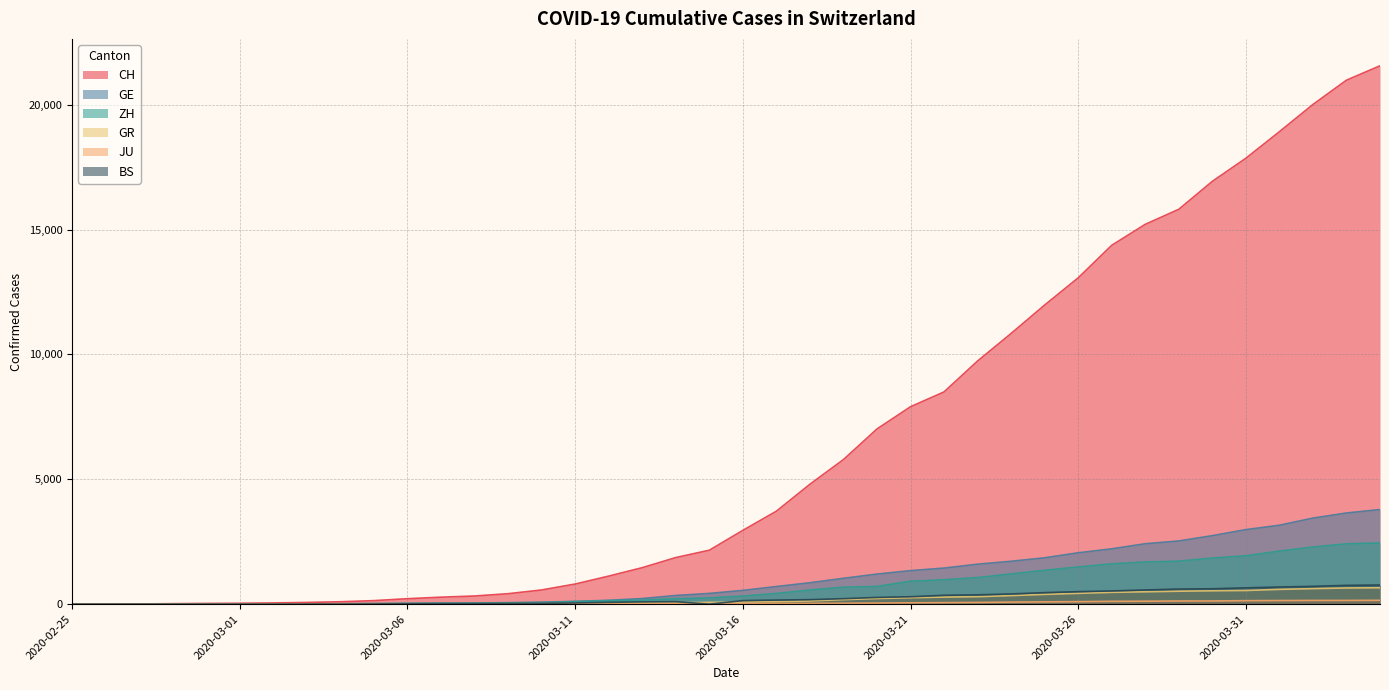

Where is GR nearest to the value 328?

2020-03-24